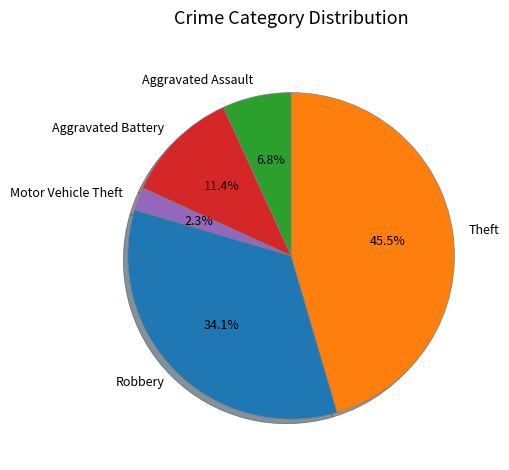

Is it true that Theft is 81% of the pie?

False